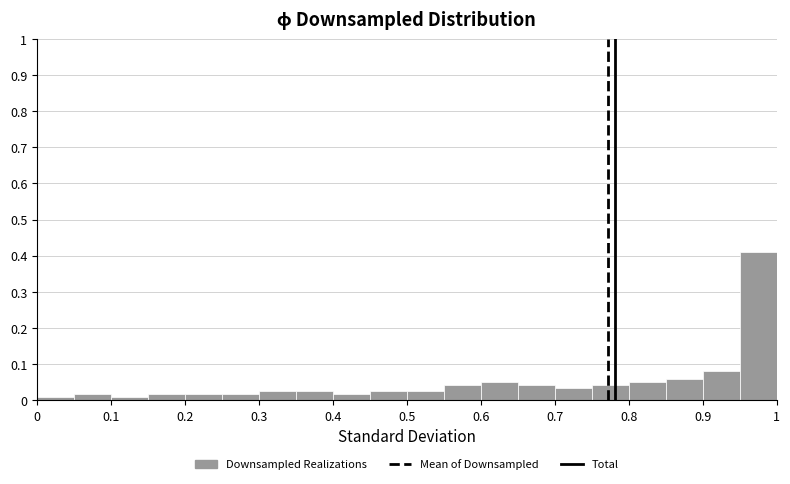

Over which range of the x-axis is the bar tallest?

0.95 to 1.00